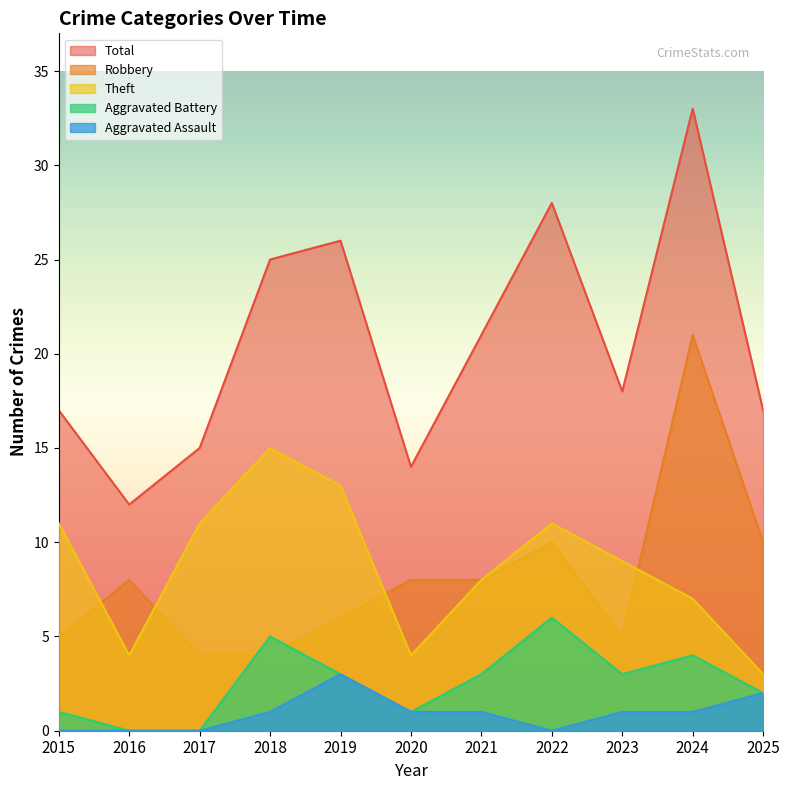

What is the sum of all Total values?

226